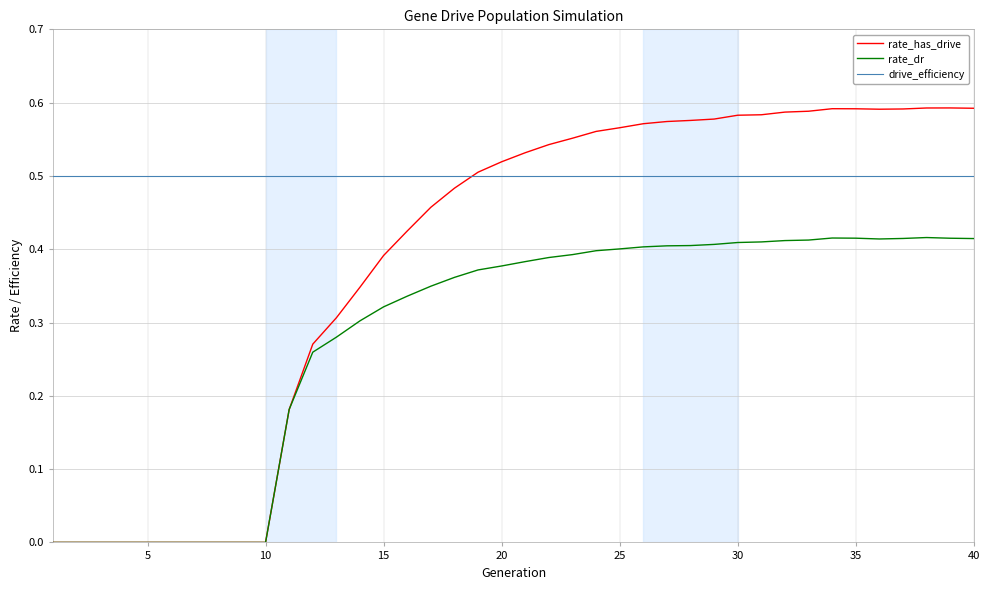

True or false: rate_dr and drive_efficiency intersect in this chart.

False